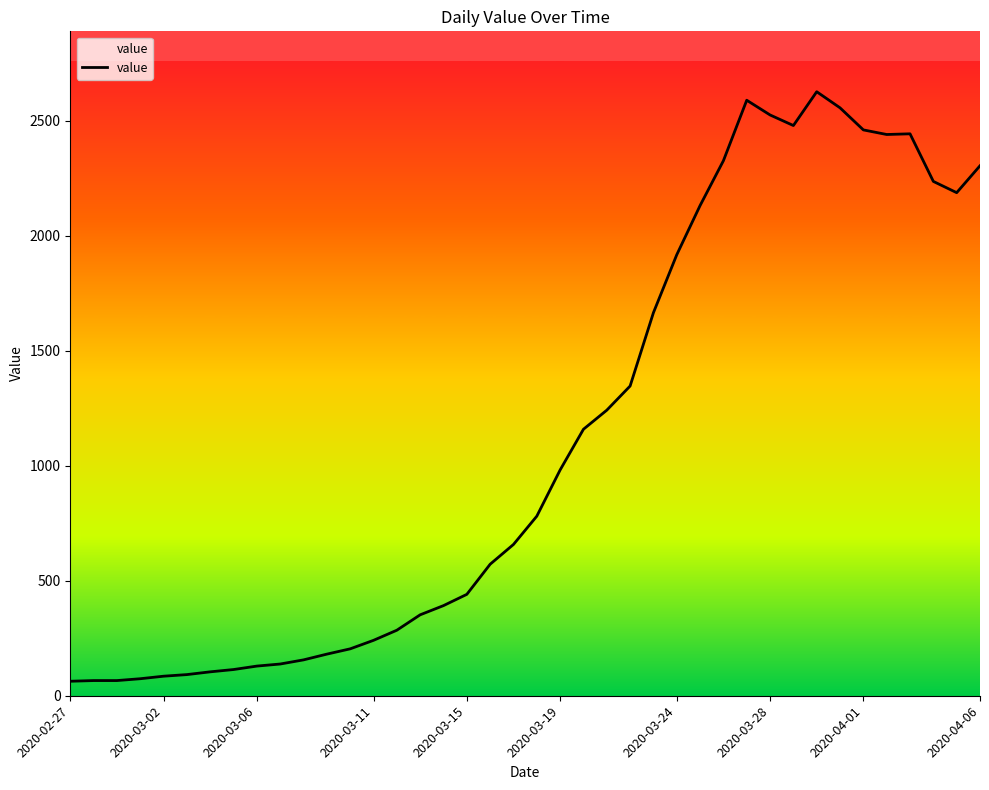

What is the greatest value displayed?

2627